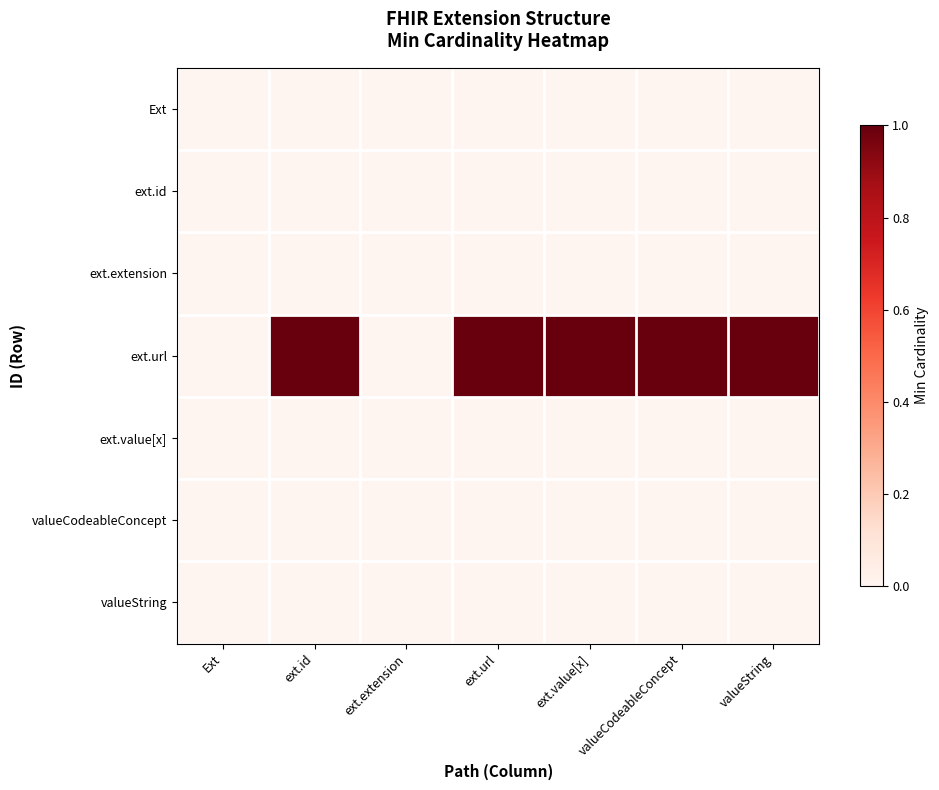

Which series has the largest total across all categories?

ext.url